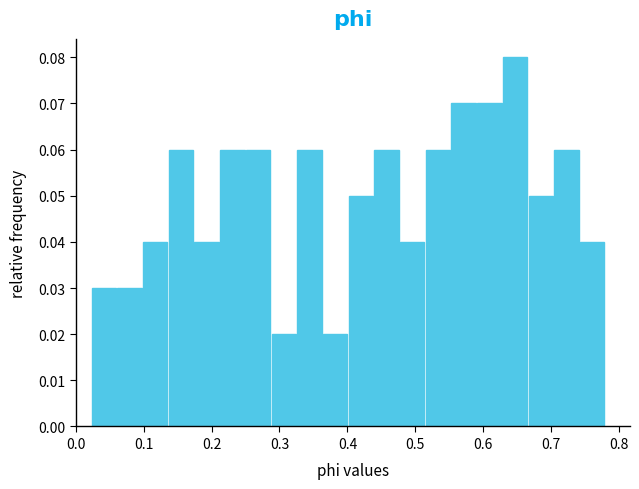

Around what value on the x-axis is the tallest bar? Give the approximate position of its centre, as read against the axis.

0.65